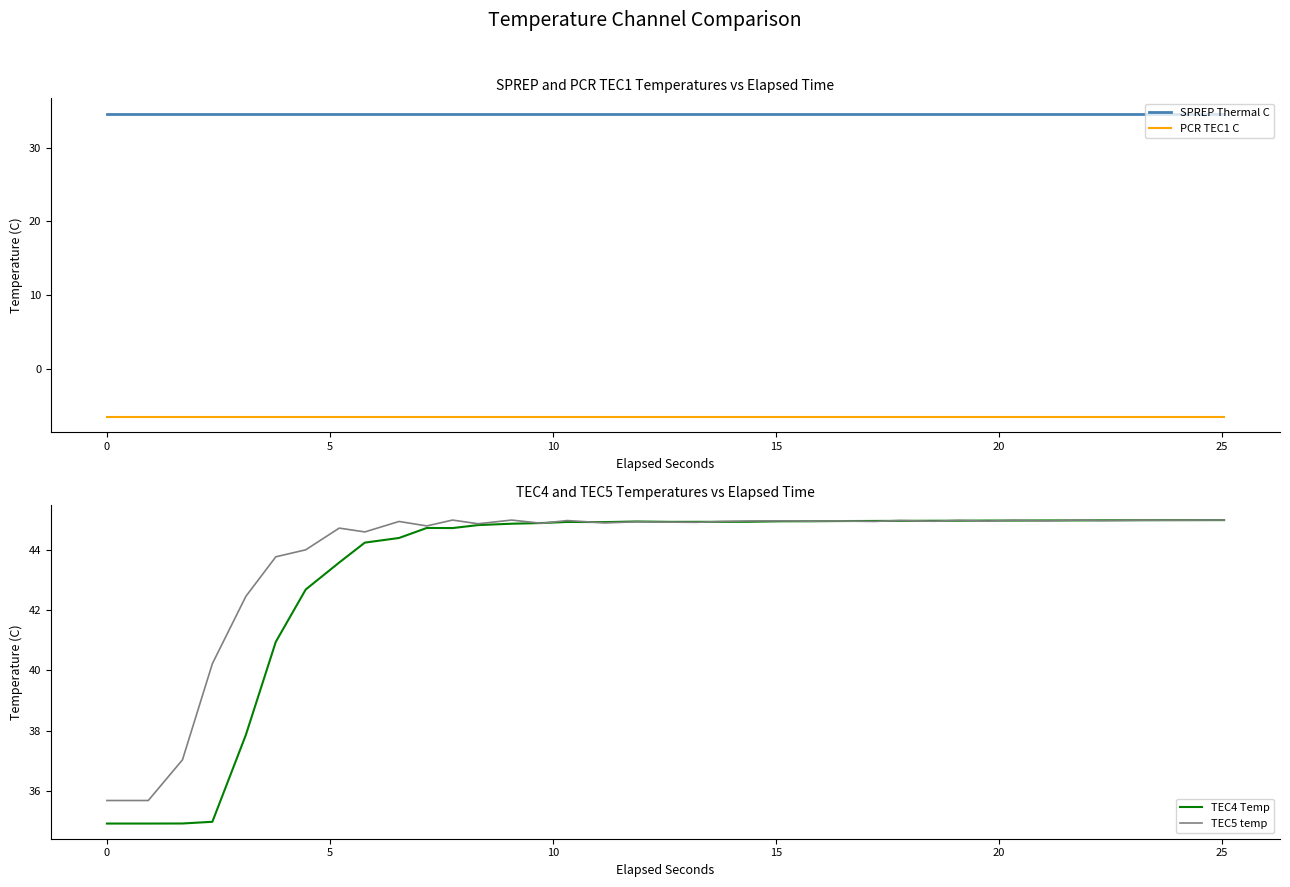

True or false: PCR TEC1 C and SPREP Thermal C intersect in this chart.

False